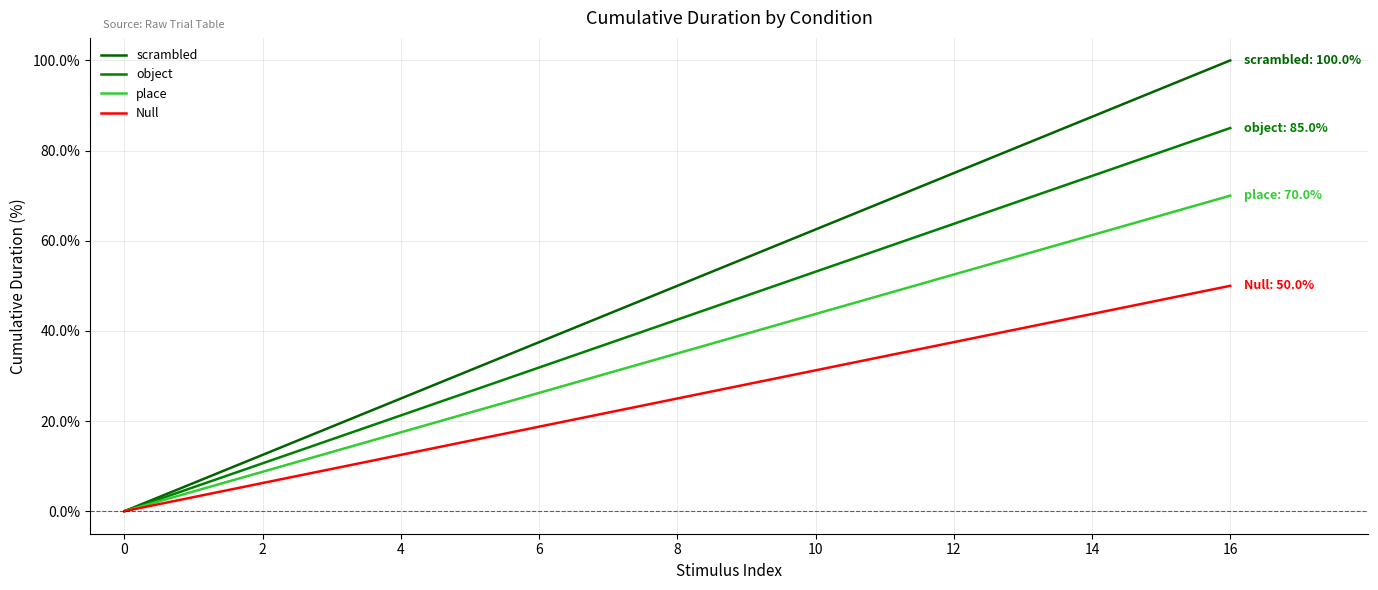

Does the chart have visible grid lines?

Yes